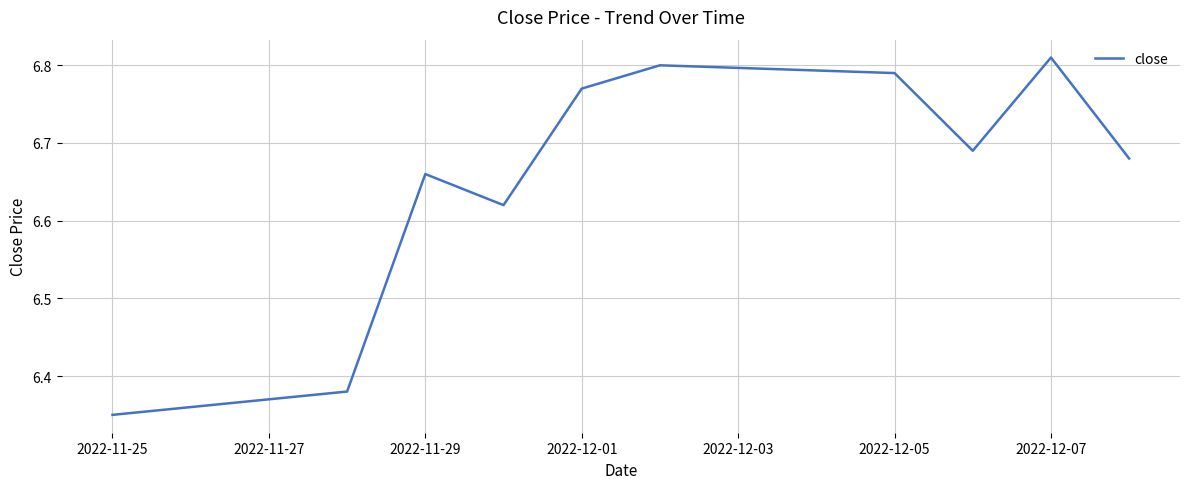

What is the difference between the maximum and minimum values?

0.5